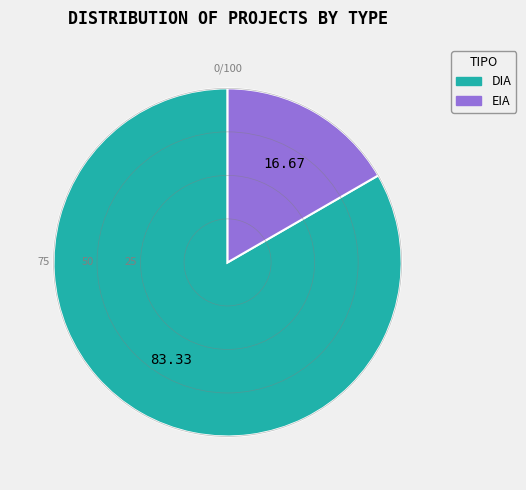

Is the sum of EIA and DIA greater than half?

Yes